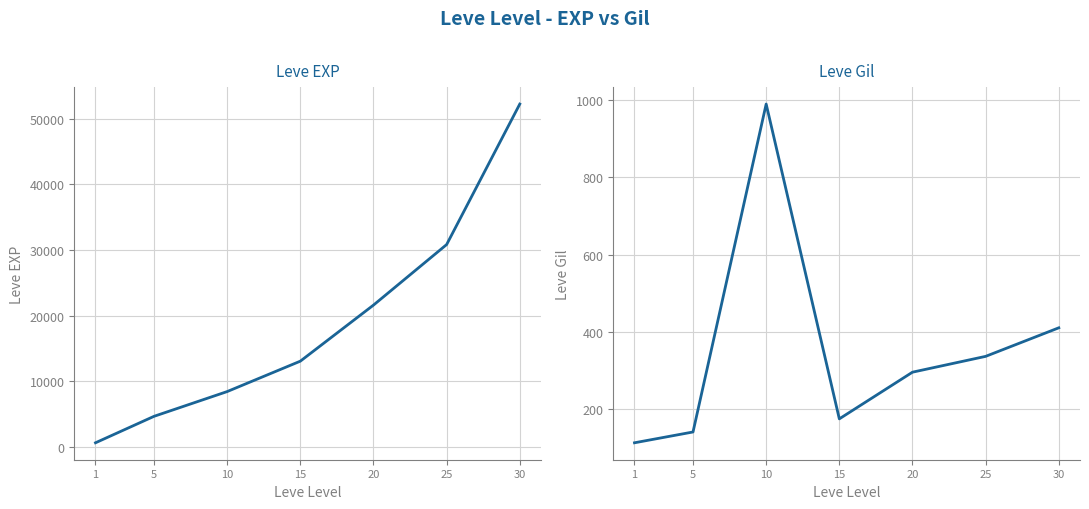

Is it true that Leve EXP equals 8430 at 10?

True